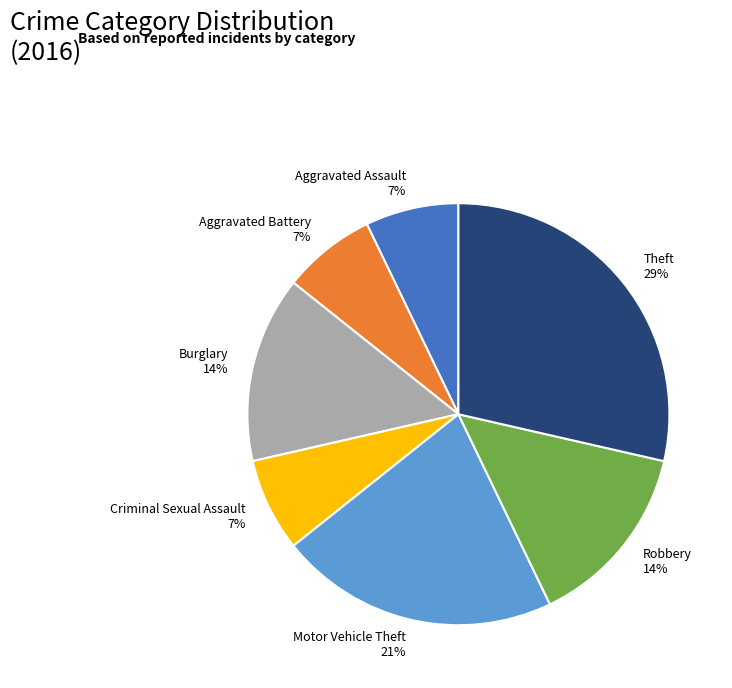

Between Burglary 14% and Aggravated Battery 7%, which is larger?

Burglary 14%